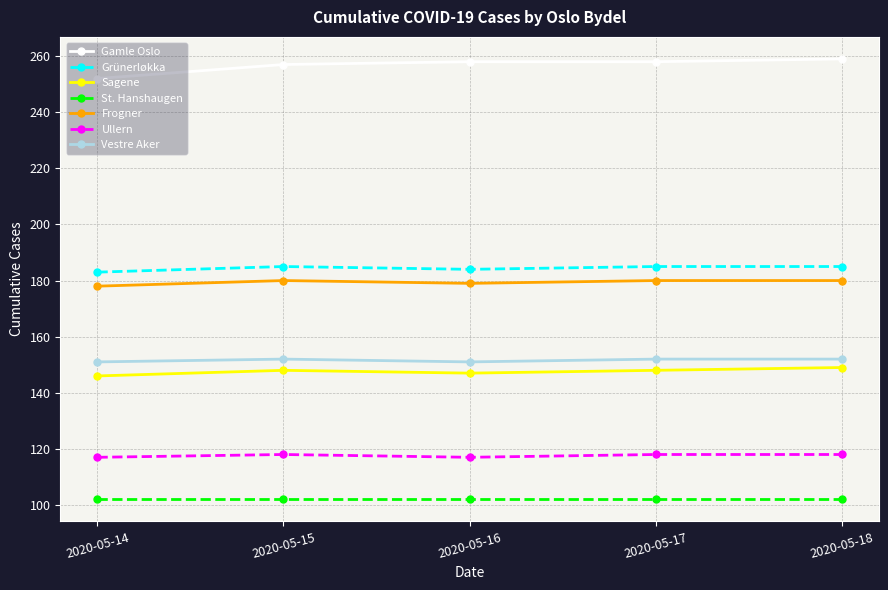

At how many categories does at least one series exceed 126?

5